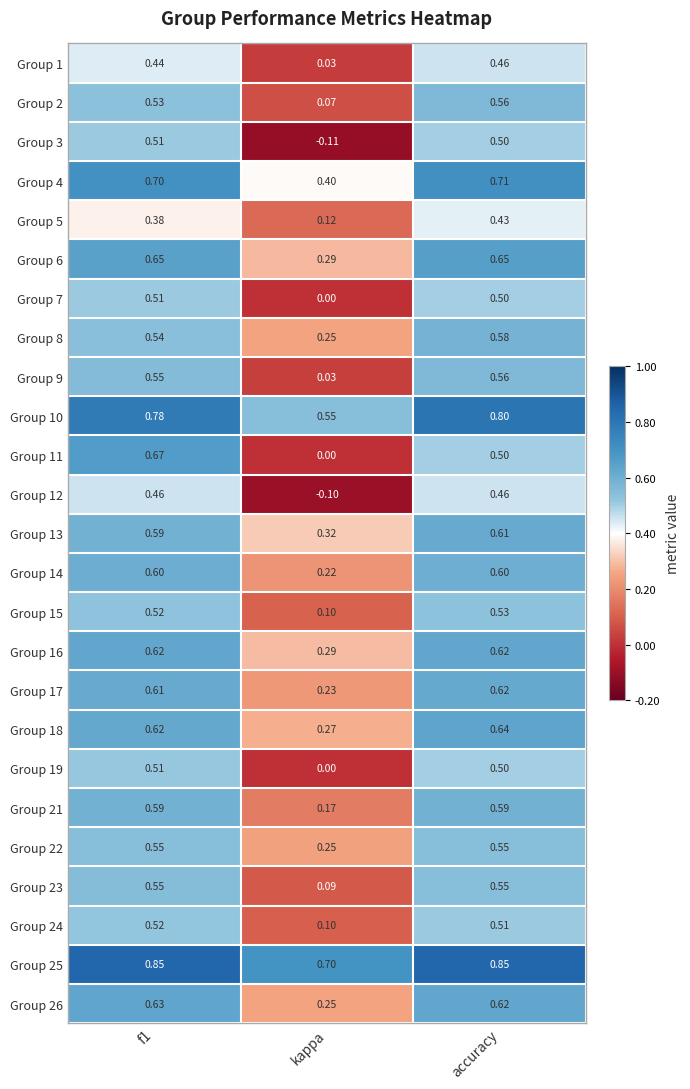

At which label does Group 1 reach its minimum?

kappa